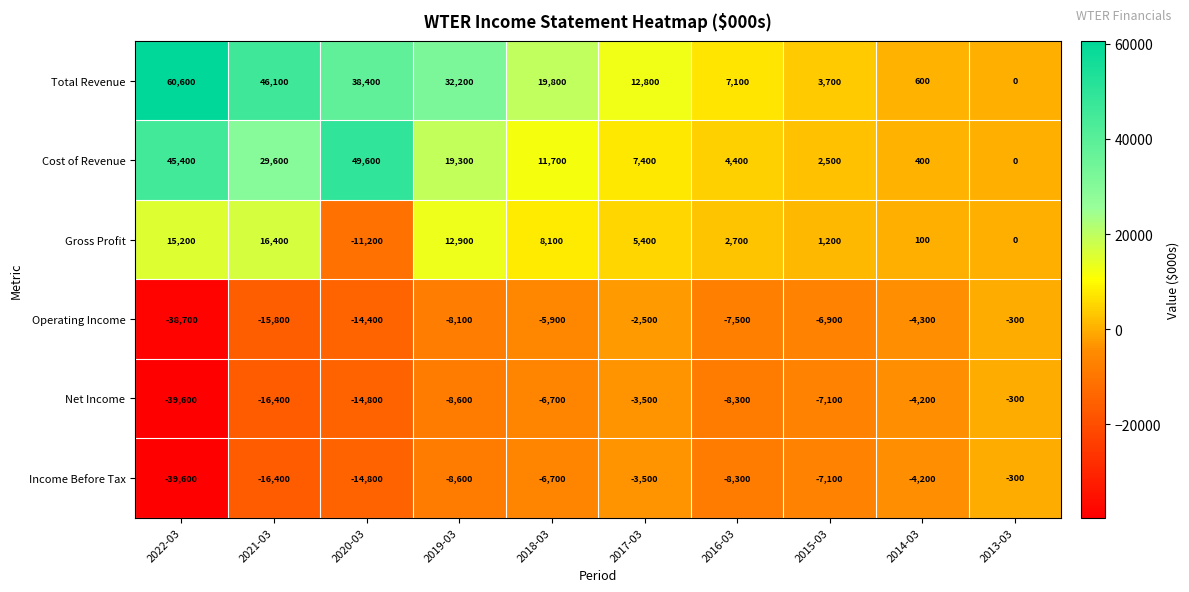

At which label does Gross Profit first exceed 5400?

2022-03